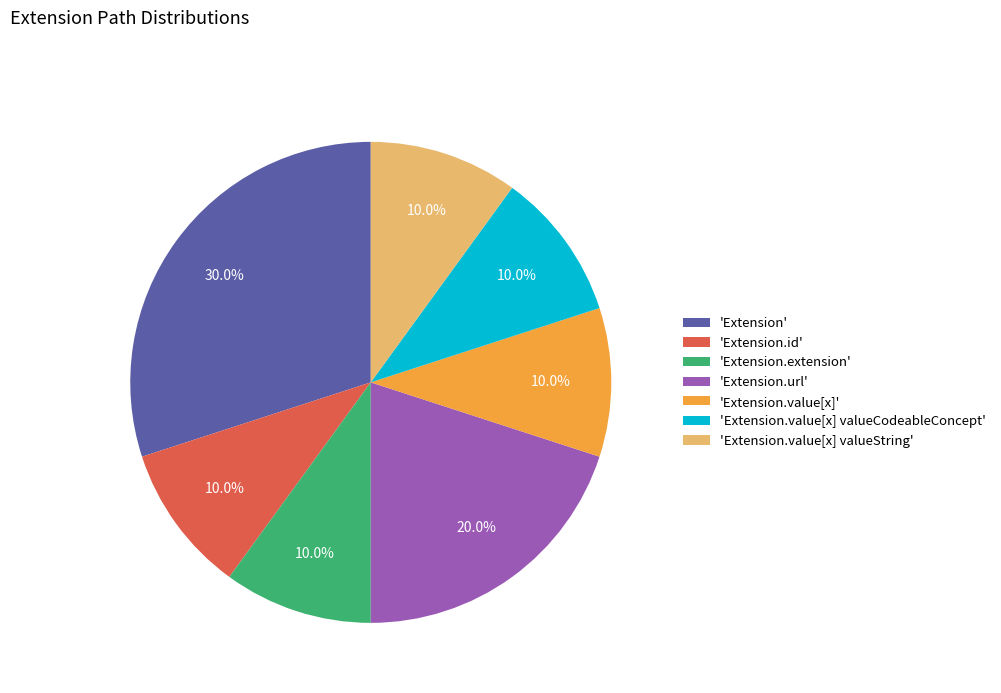

Count the number of slices in the pie.

7